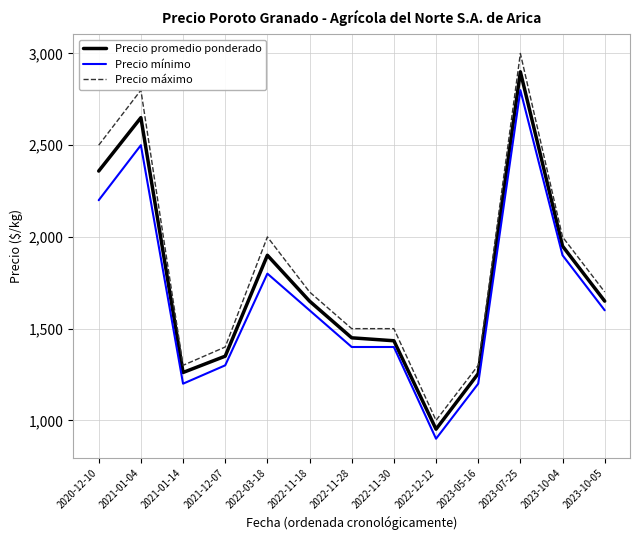

True or false: Precio mínimo and Precio máximo intersect in this chart.

False